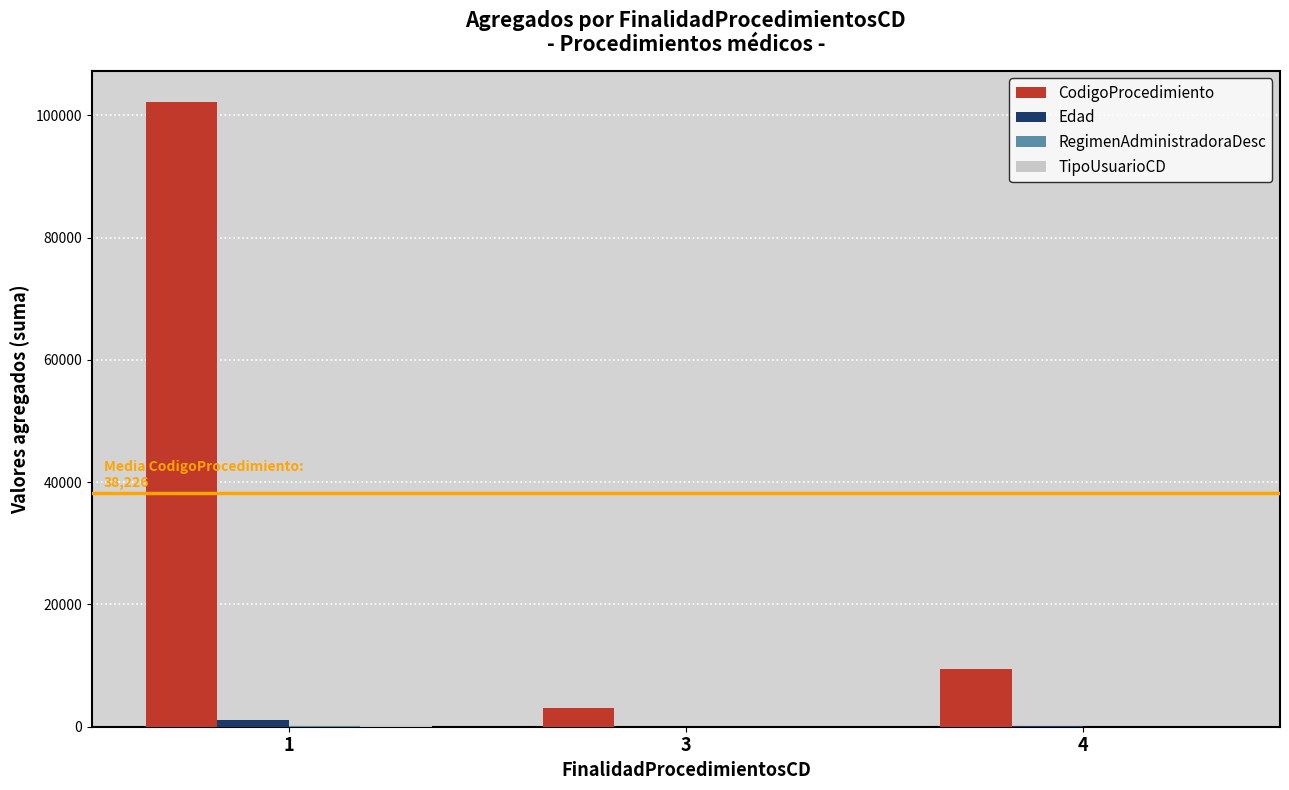

The value of CodigoProcedimiento at 1 is 49275. True or false?

False